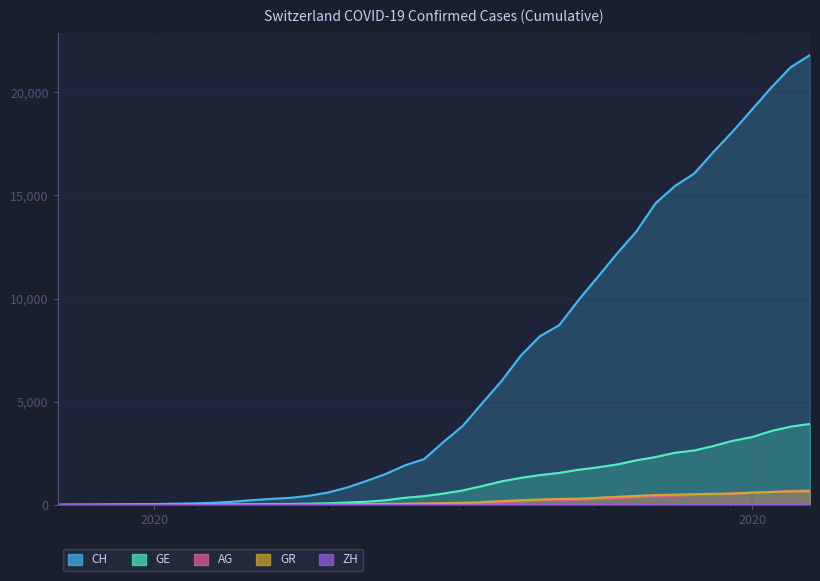

What position from the left is 2020-03-22?

27